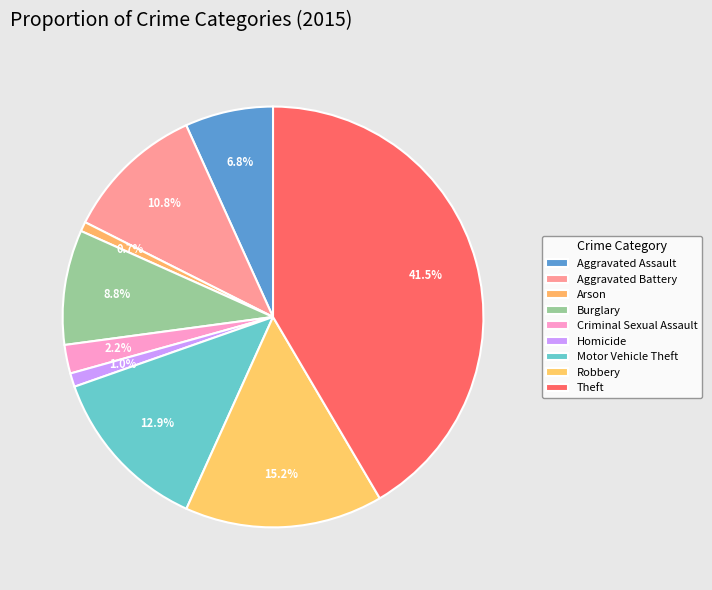

Count the number of slices in the pie.

9